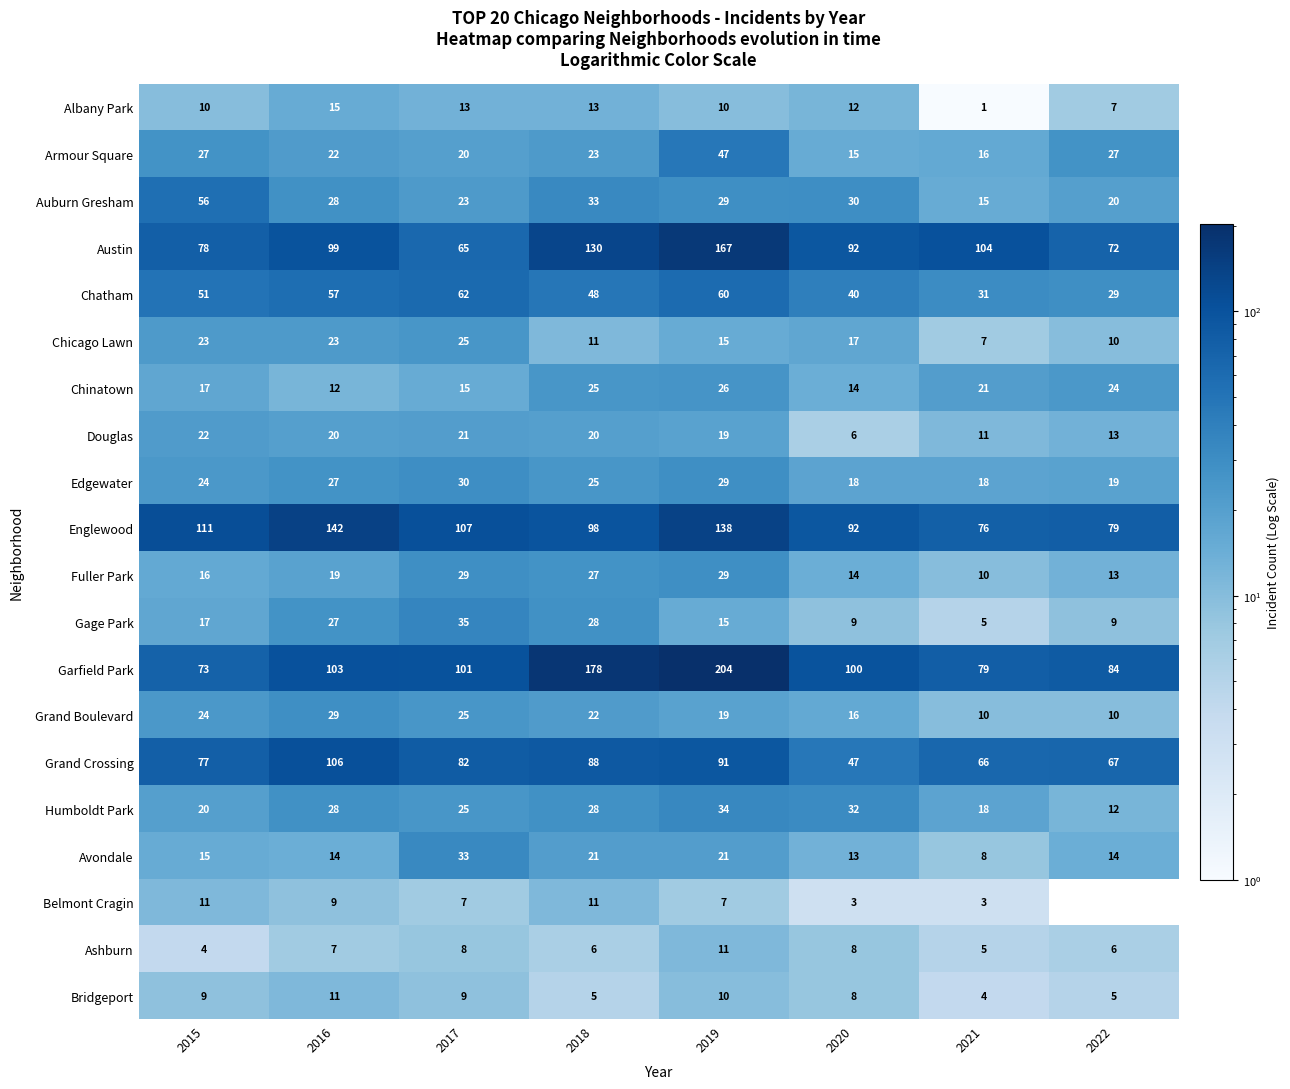

Which series changed the most between 2019 and 2021?

Garfield Park